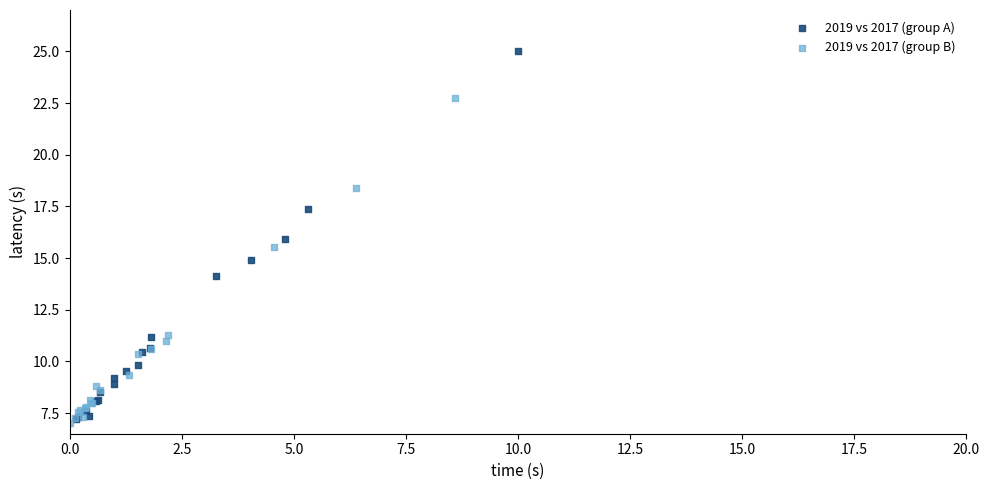

Which series reaches the maximum Y coordinate?

2019 vs 2017 (group A)